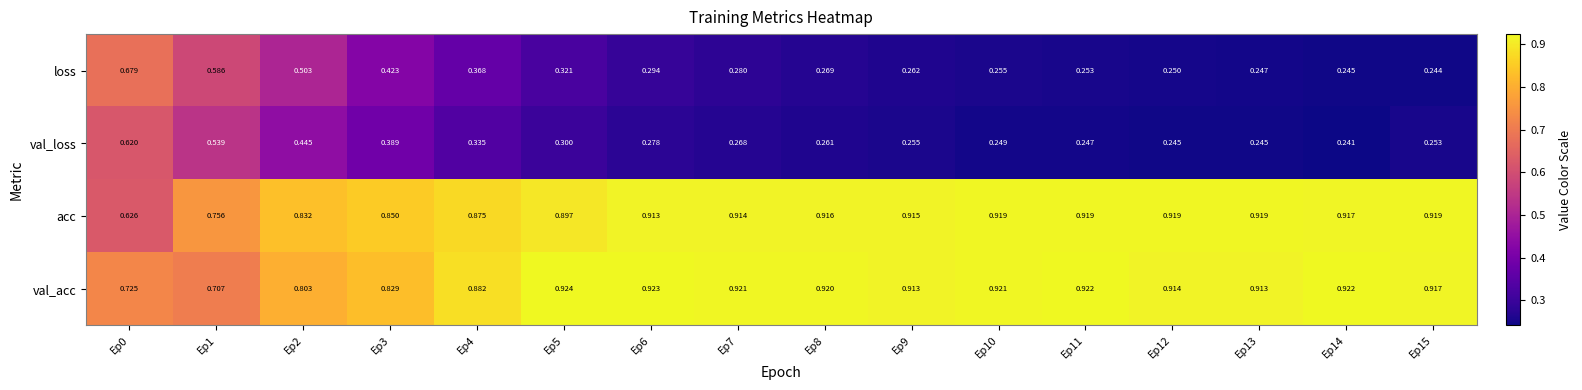

How many series are shown in this chart?

4